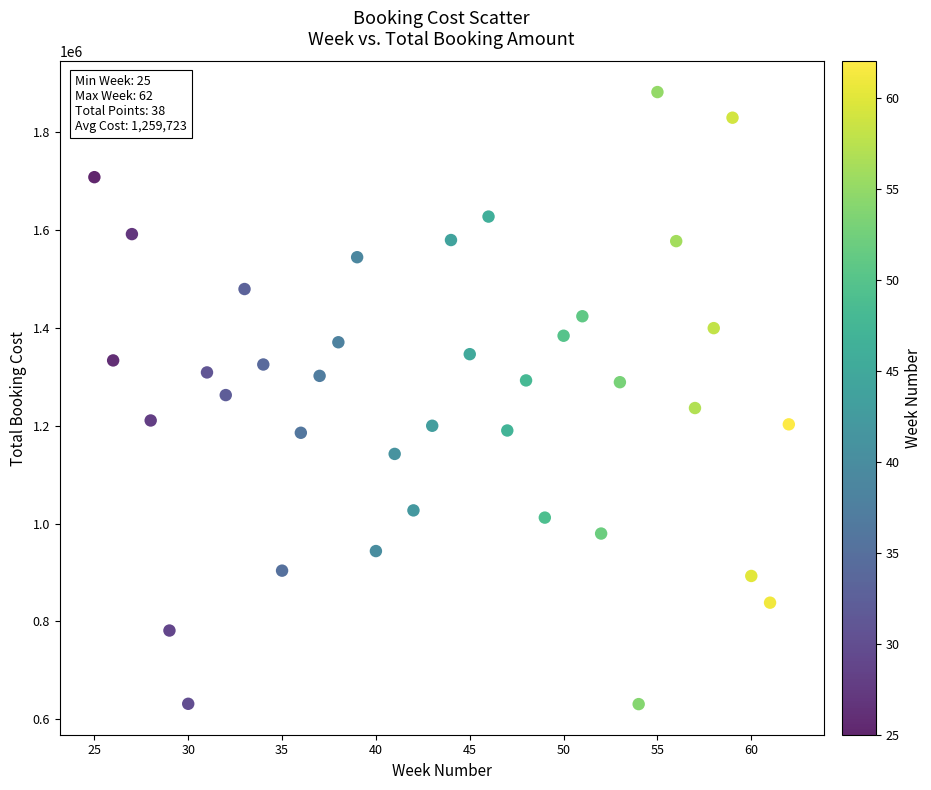

What is the range of Y values (max minus min)?

1251060